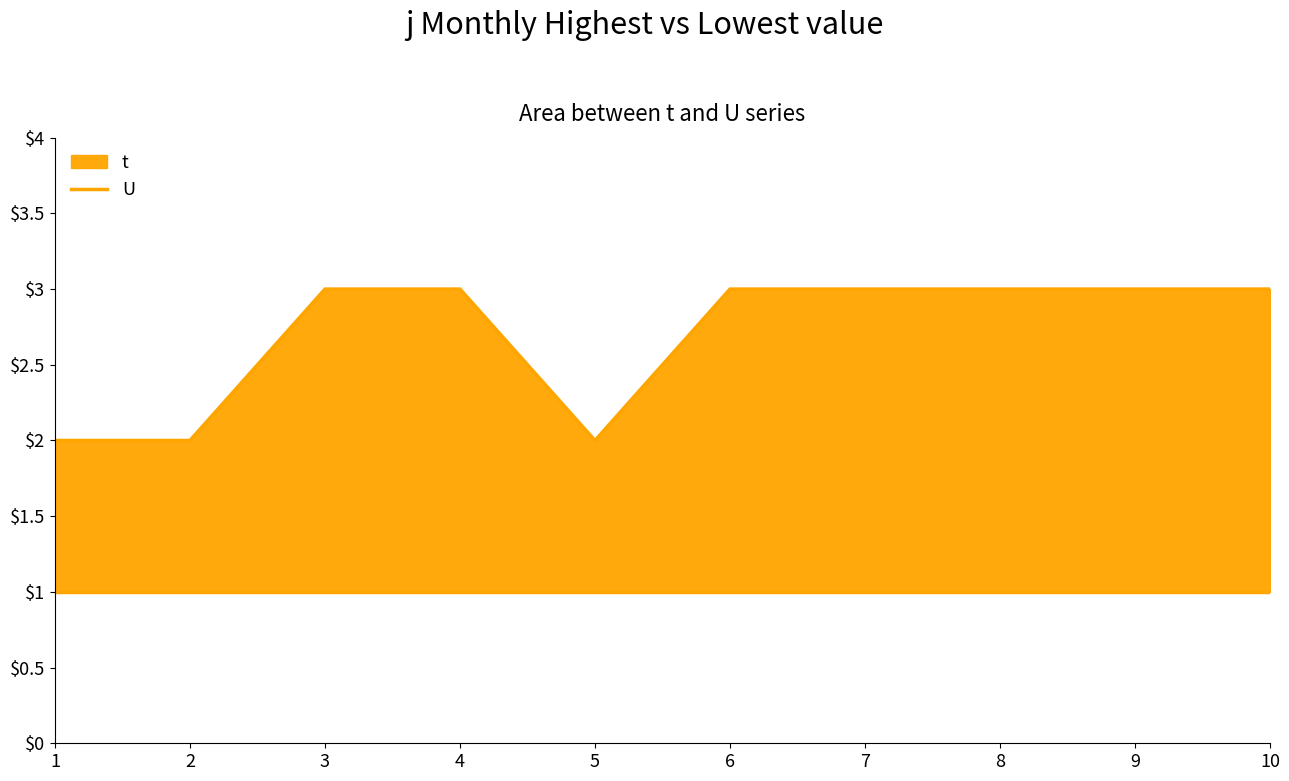

True or false: the data shows 5 at 4.

False